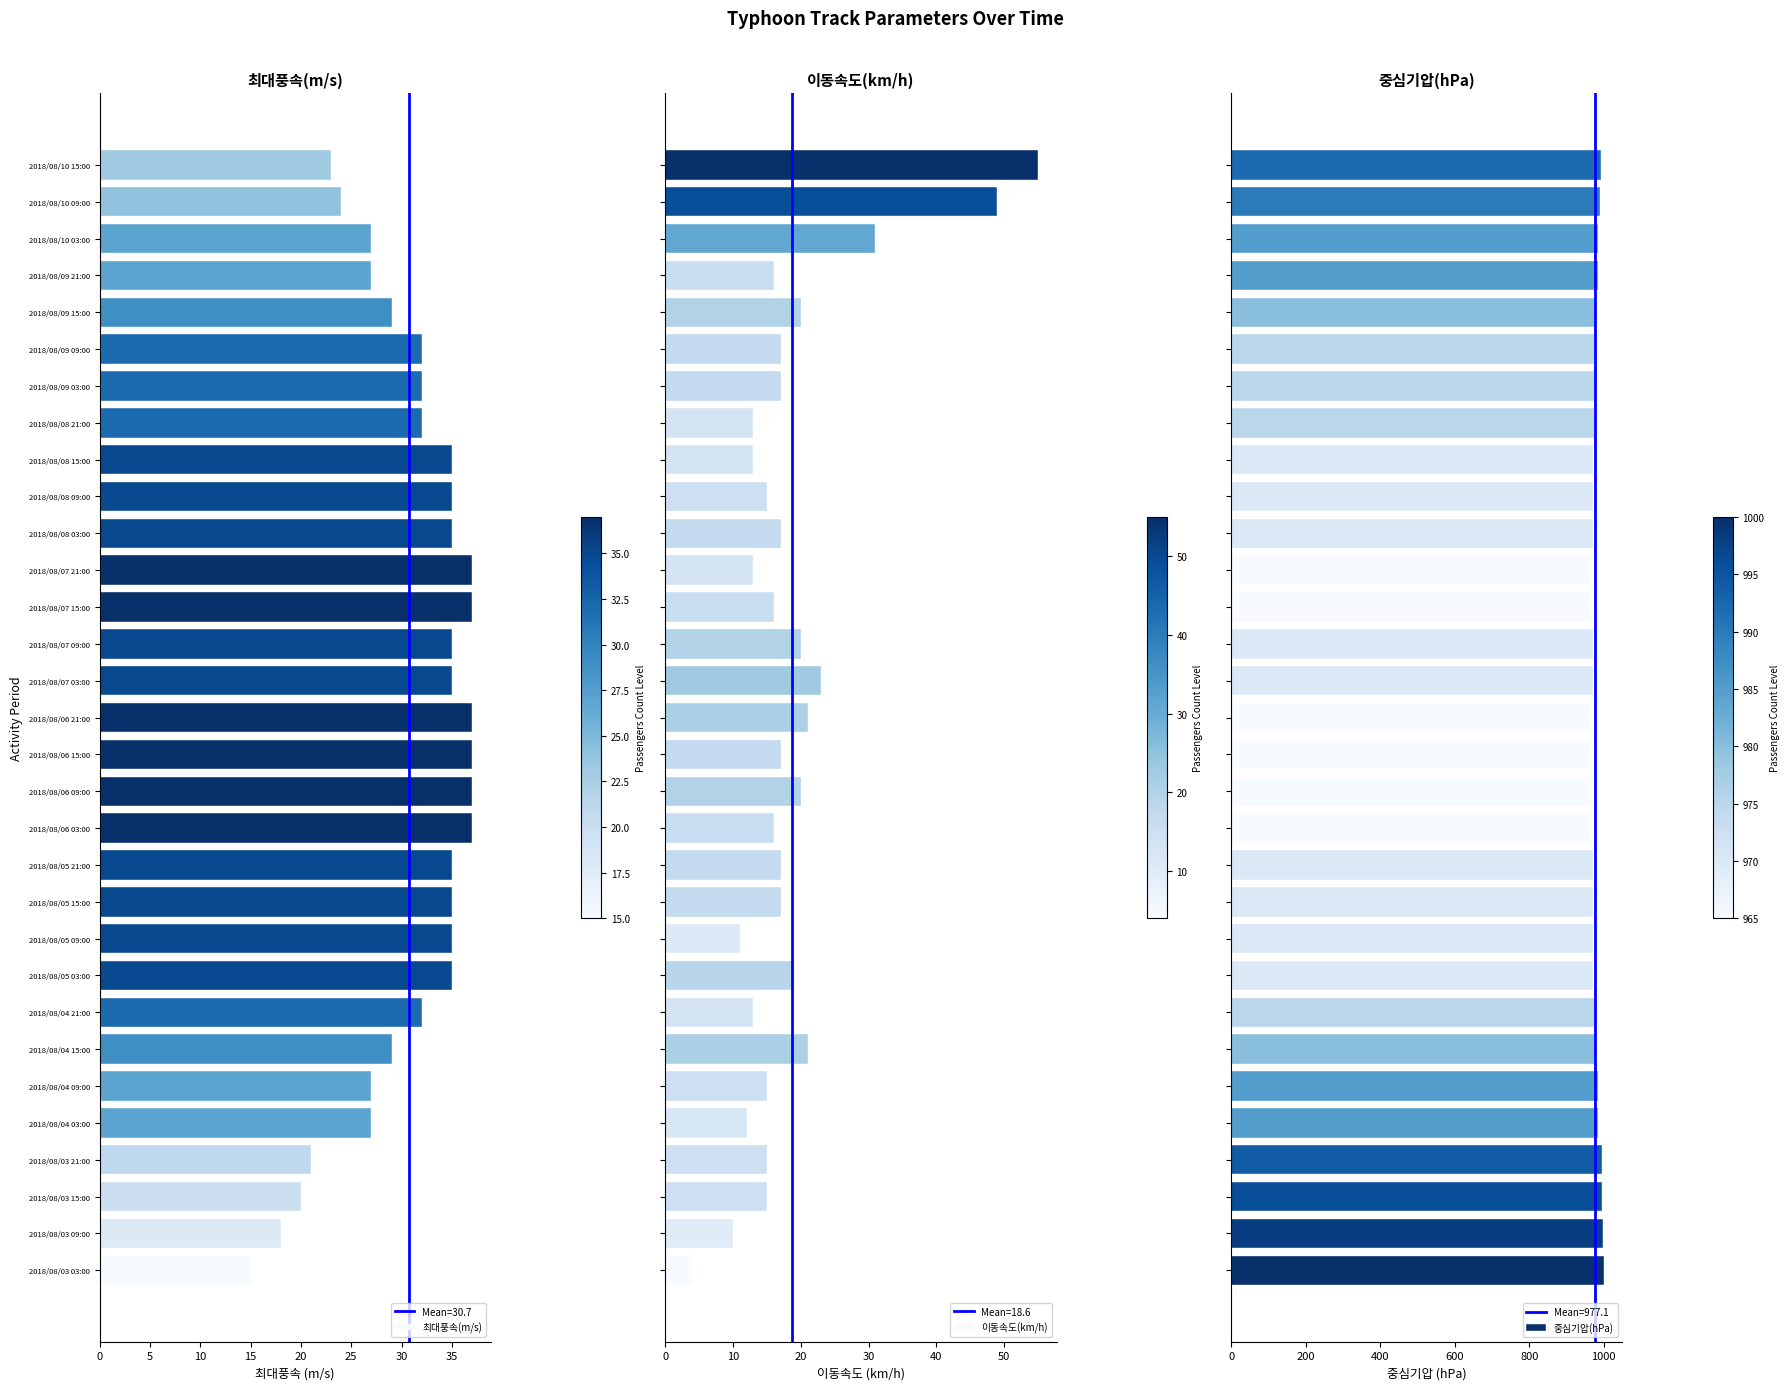

How many groups of bars are there?

31